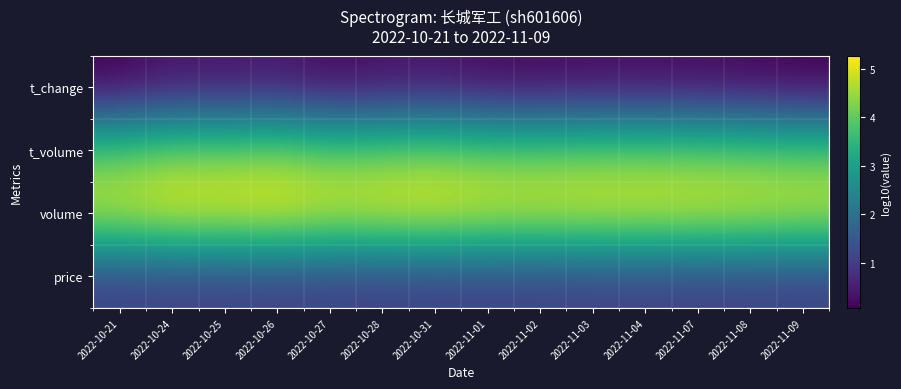

What is the spread (max minus min) of values at 2022-10-27?

4.9